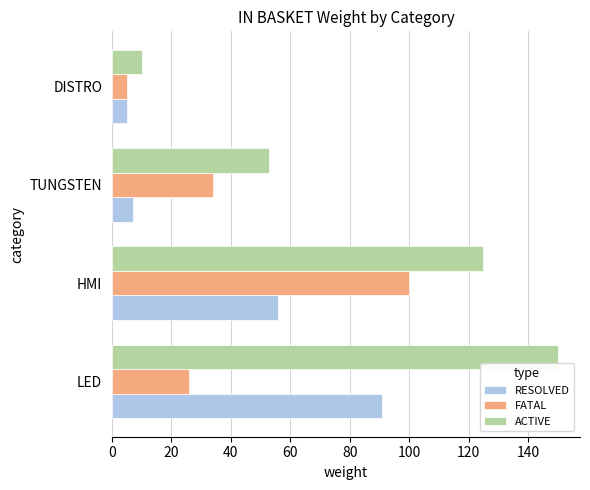

List the labels in order of FATAL value, largest first.

HMI, TUNGSTEN, LED, DISTRO